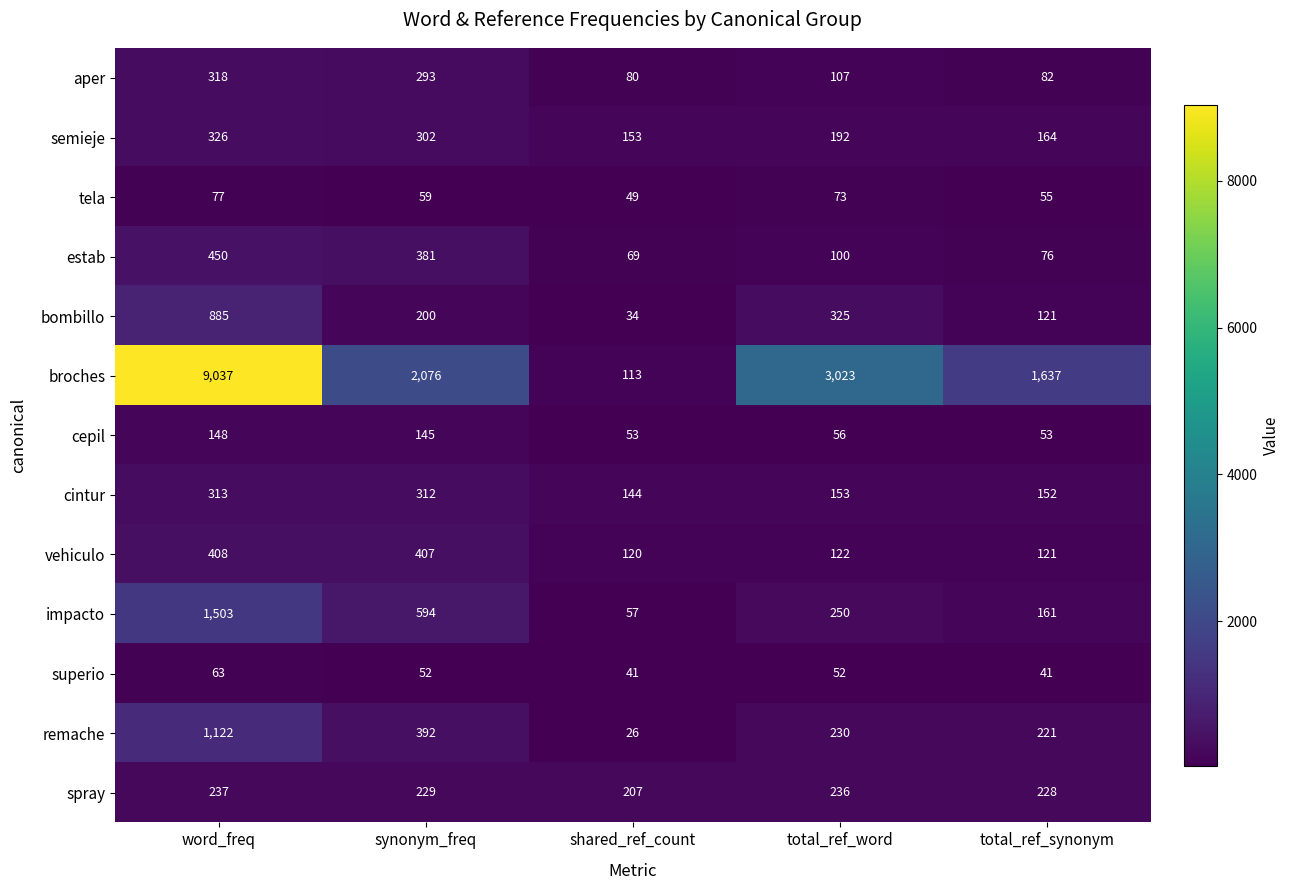

What is the total value across all series at shared_ref_count?

1146